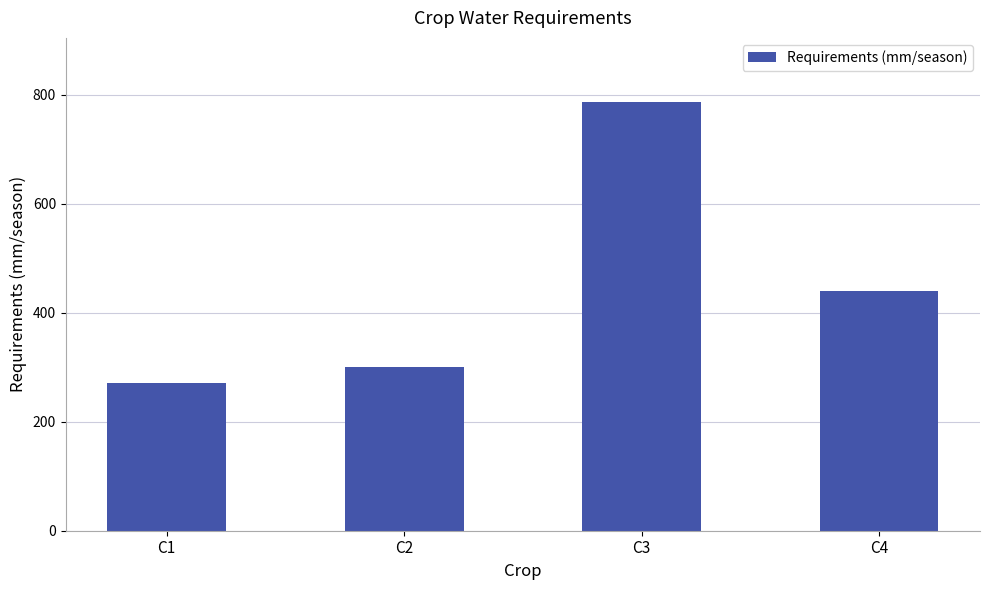

What is the ratio of the value at C4 to the value at C1?

1.6